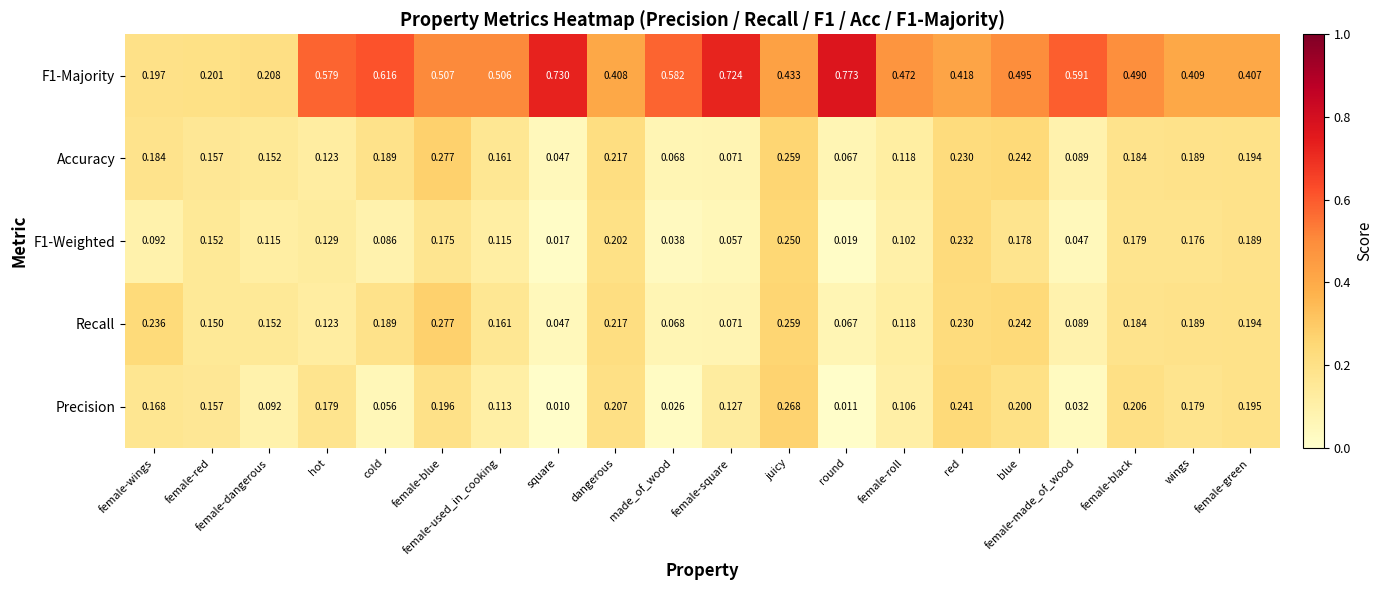

Which category has the lowest value across all series?

square